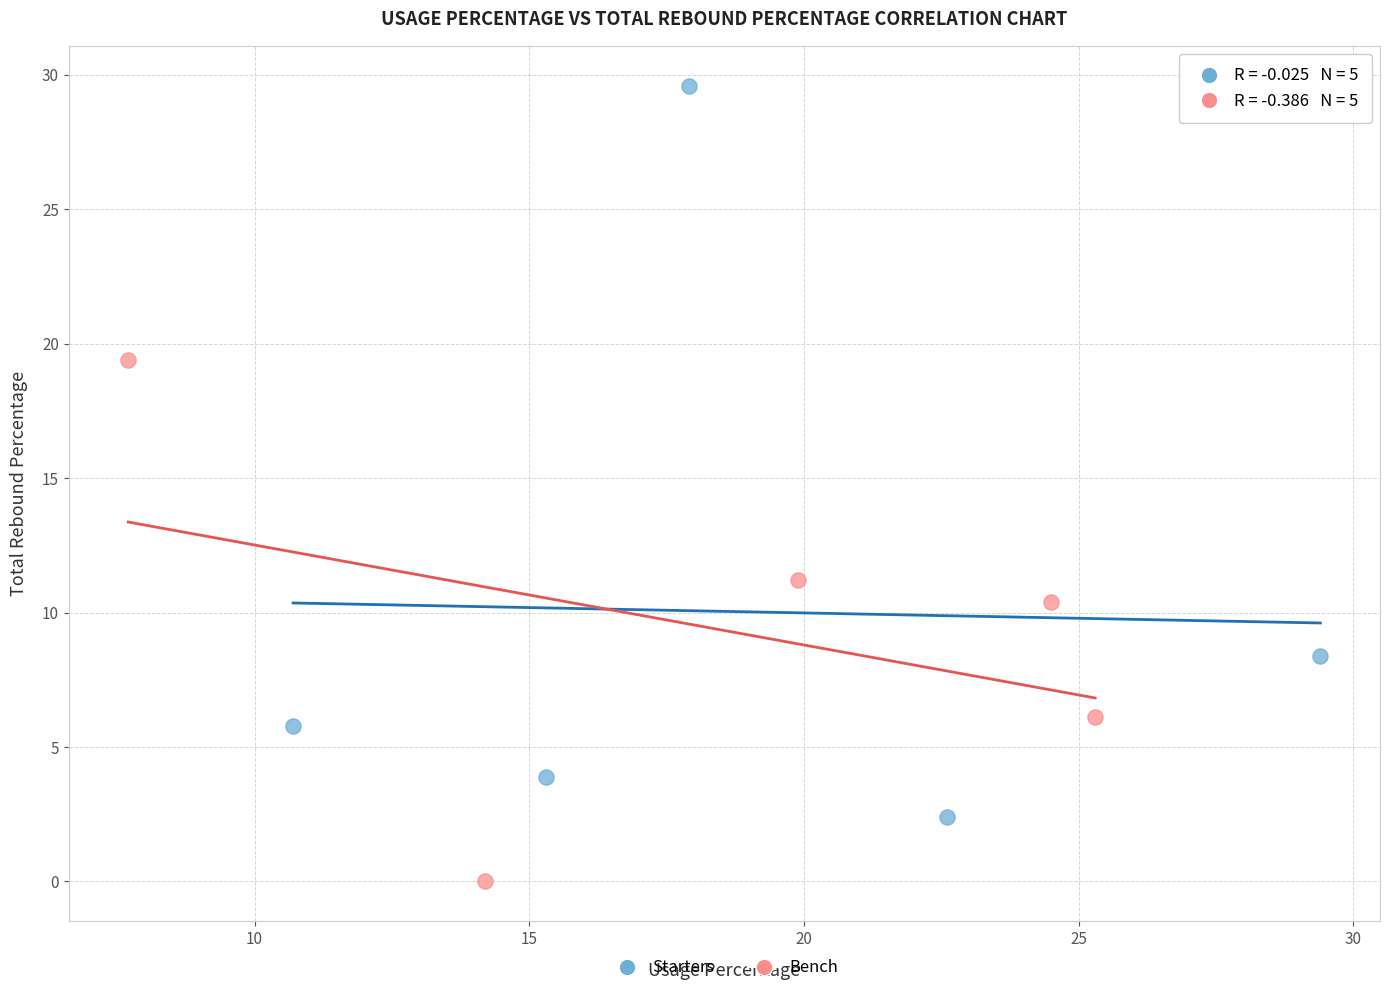

Which series has the largest Y range (max minus min)?

Starters